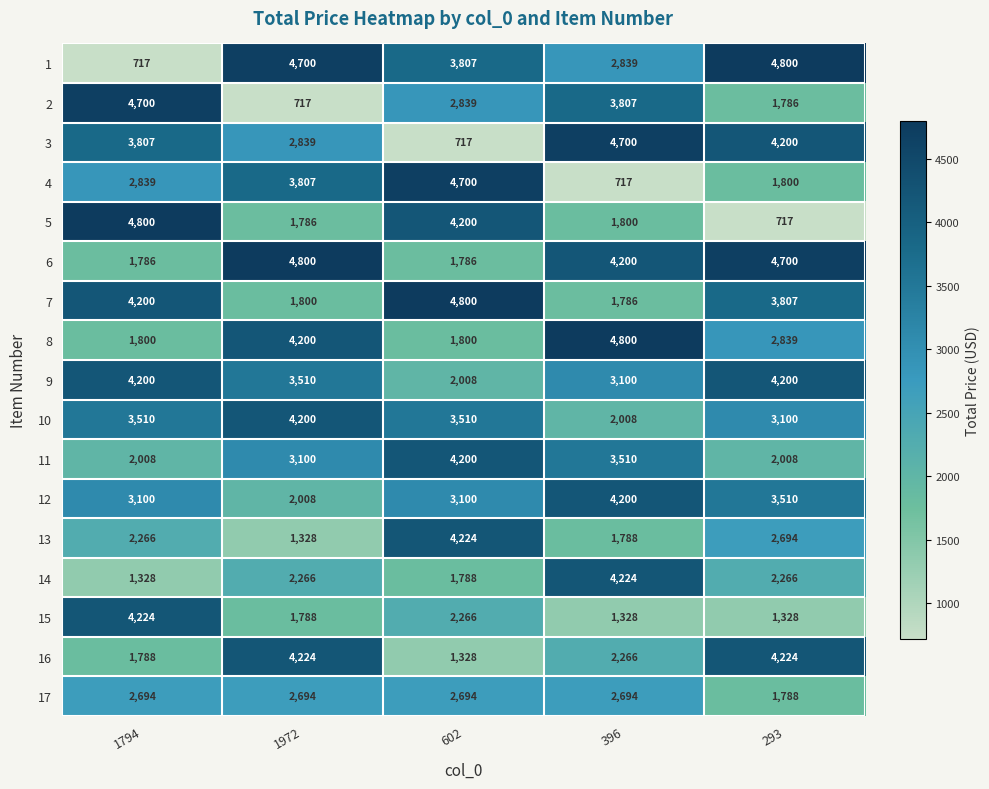

List the labels in order of 3 value, smallest first.

602, 1972, 1794, 293, 396